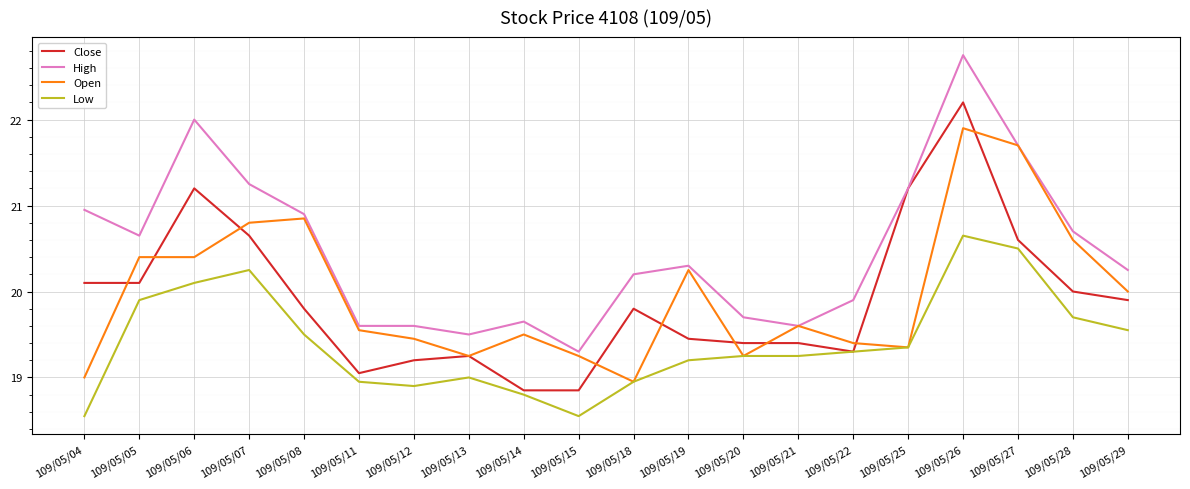

Is the value of Open at 109/05/25 greater than the value of Close at 109/05/11?

Yes